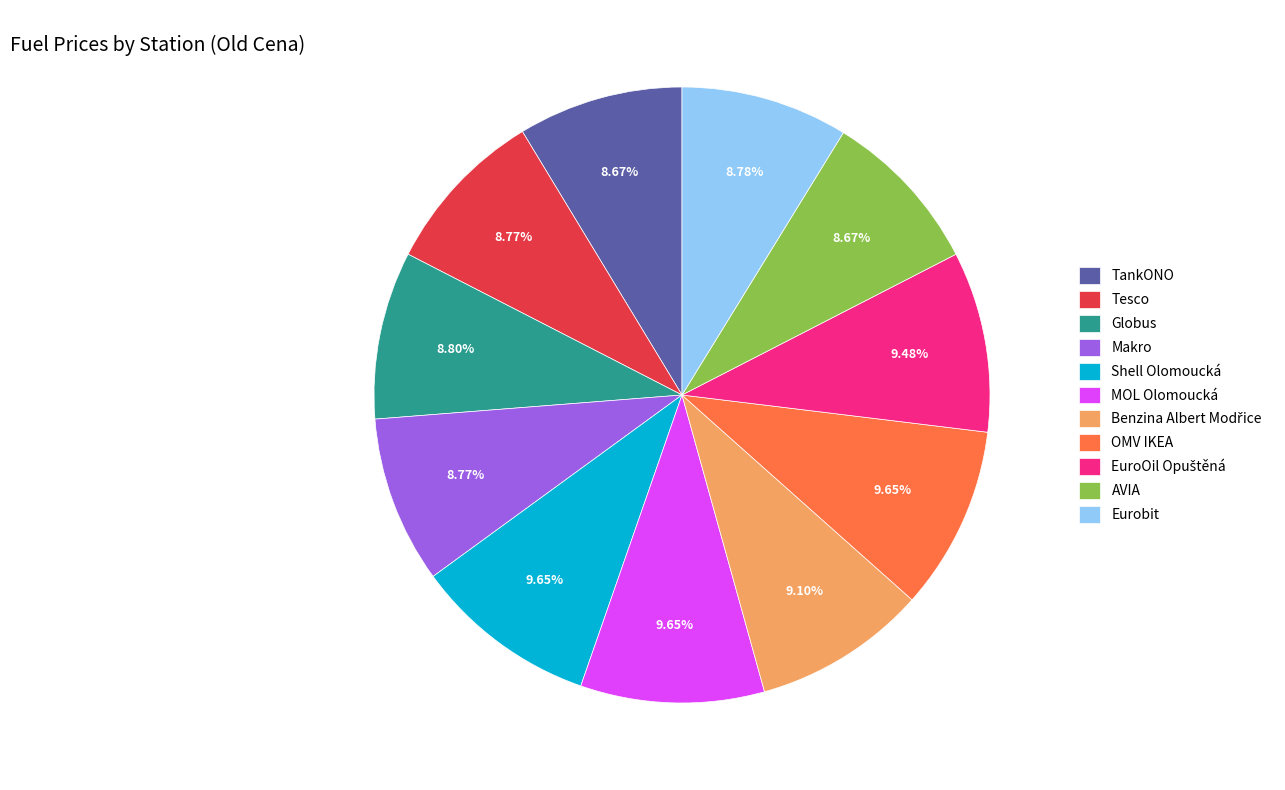

How many slices are in this pie chart?

11